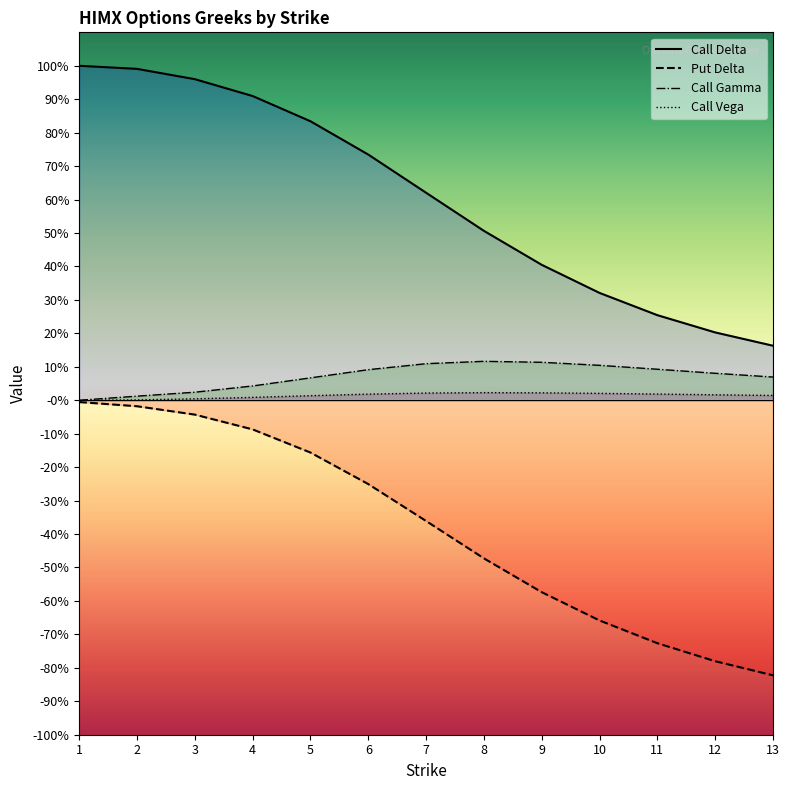

List the labels in order of delta_call value, largest first.

1, 2, 3, 4, 5, 6, 7, 8, 9, 10, 11, 12, 13